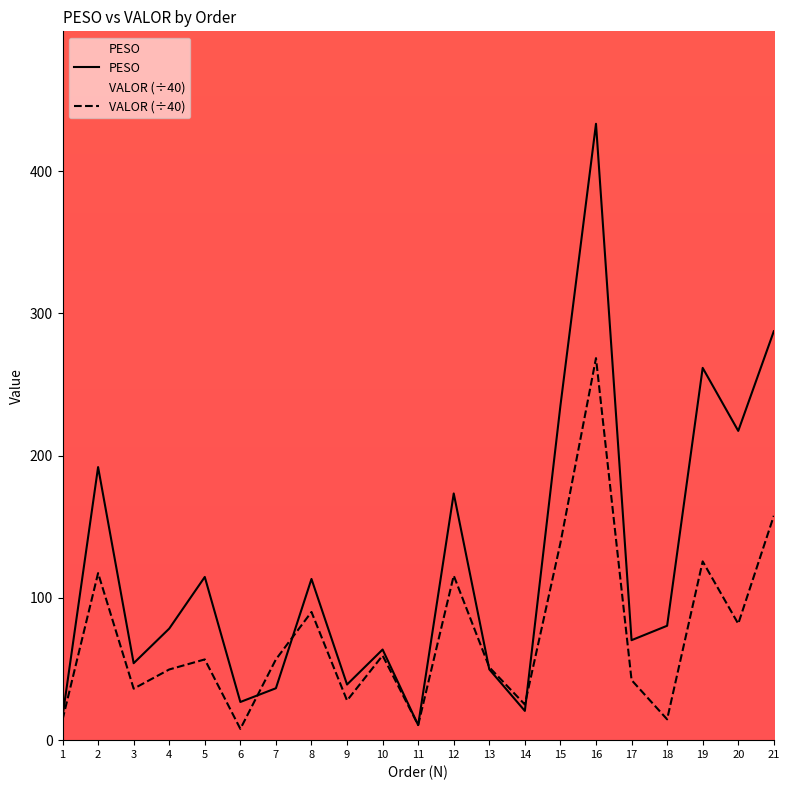

Count the number of categories in the chart.

21